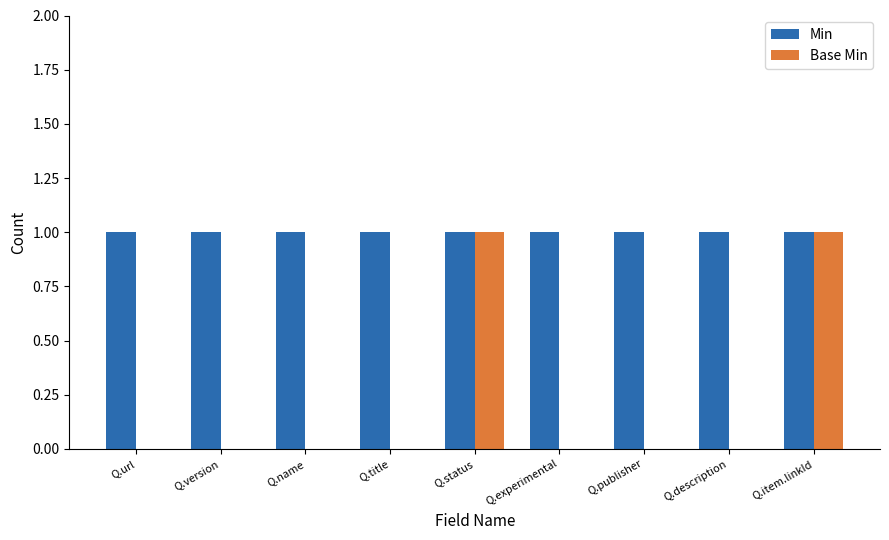

What are all the series names shown in the legend?

Min, Base Min